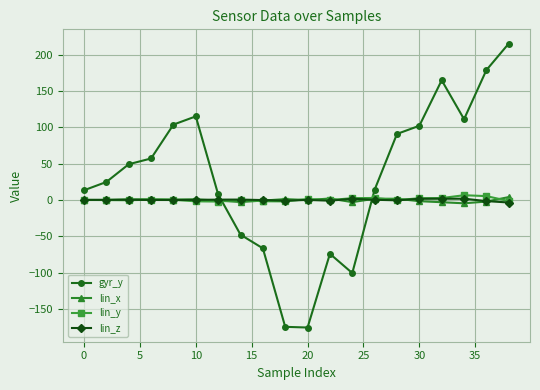

How many times do lin_y and gyr_y cross each other?

2